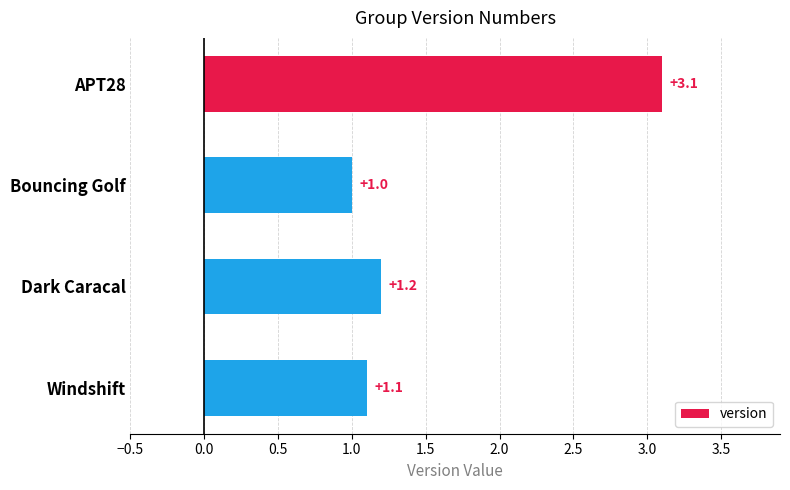

What is the ratio of the value at APT28 to the value at Dark Caracal?

2.6